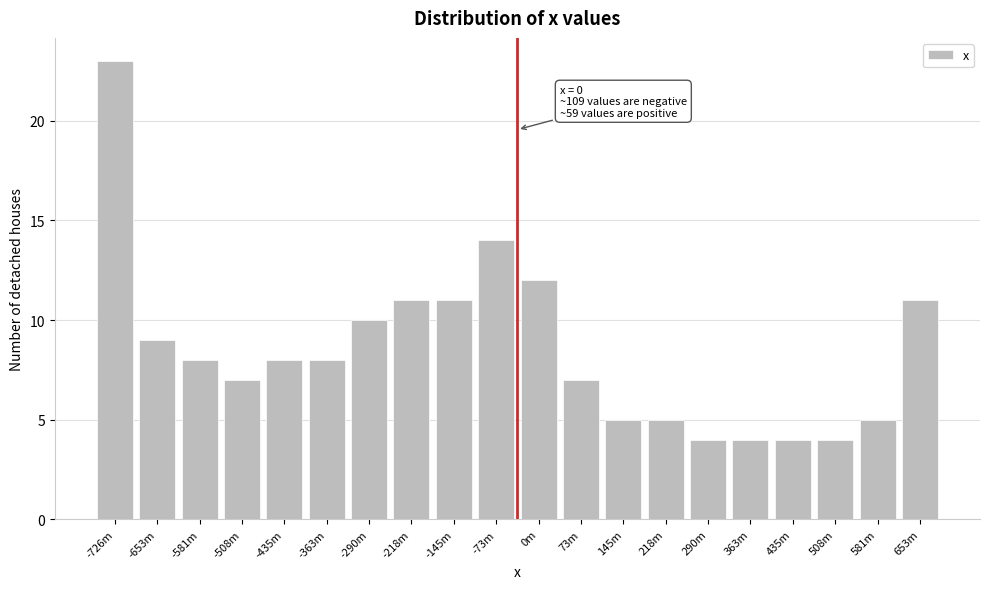

Reading right to left, extract all data points from this chart.

11	5	4	4	4	4	5	5	7	12	14	11	11	10	8	8	7	8	9	23